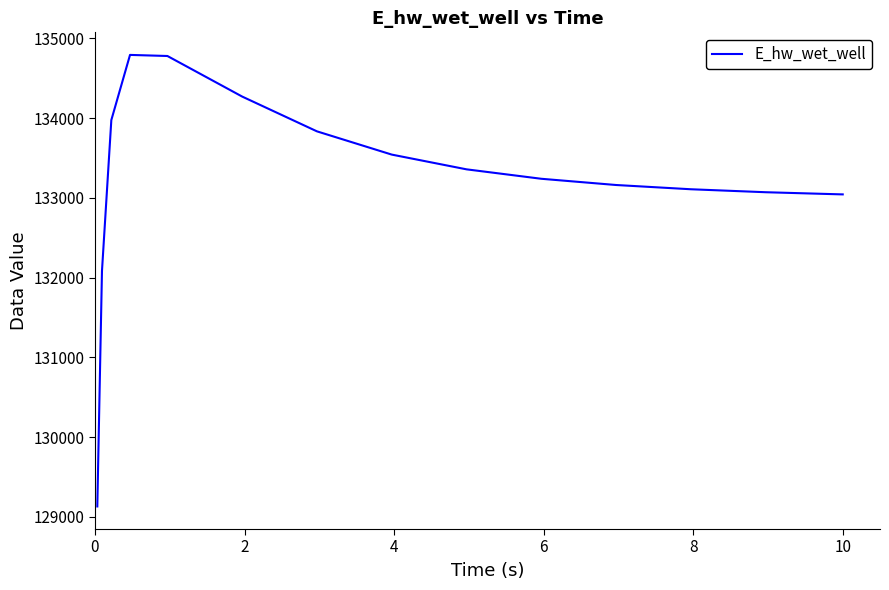

What is the difference between the maximum and minimum values?

5660.2